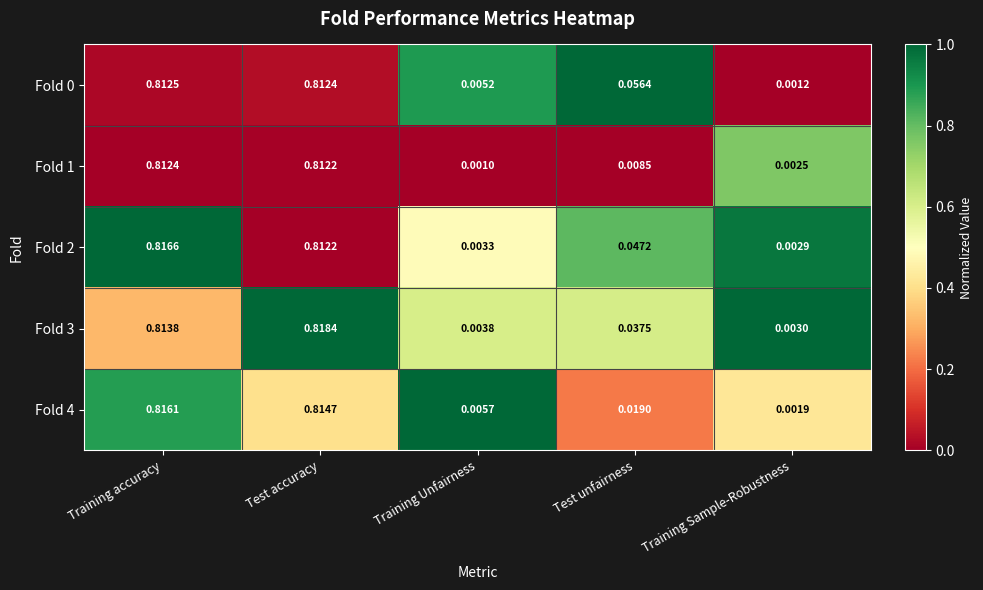

Where is Fold 0 nearest to the value 0?

Training Sample-Robustness